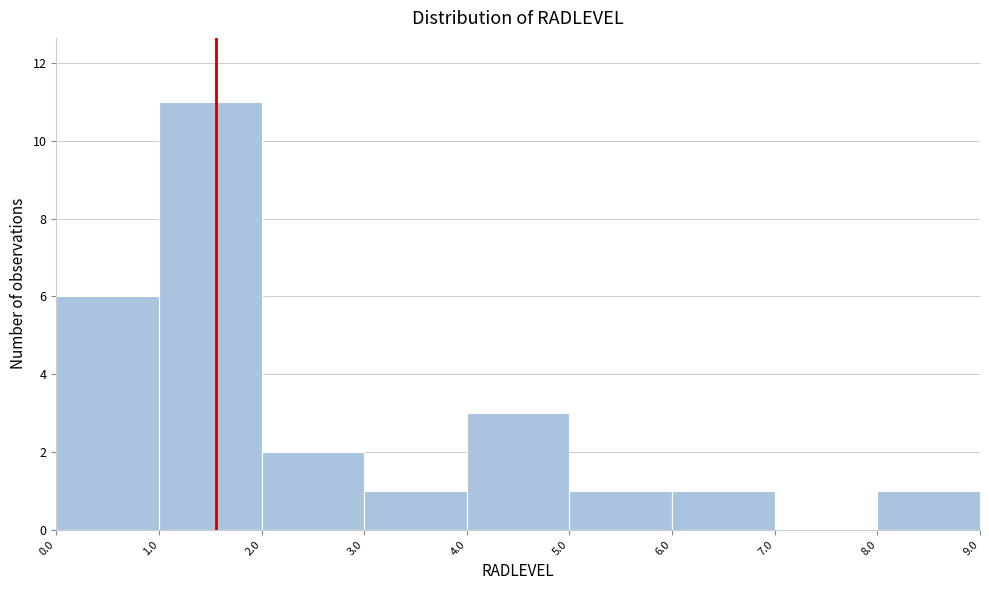

Reading left to right, list every bar in this chart as the range it spans on the x-axis followed by its height. The values are not printed on the chart, so give them approximately, as read against the axis.

0.0 to 1.0: 6
1.0 to 2.0: 11
2.0 to 3.0: 2
3.0 to 4.0: 1
4.0 to 5.0: 3
5.0 to 6.0: 1
6.0 to 7.0: 1
7.0 to 8.0: 0
8.0 to 9.0: 1